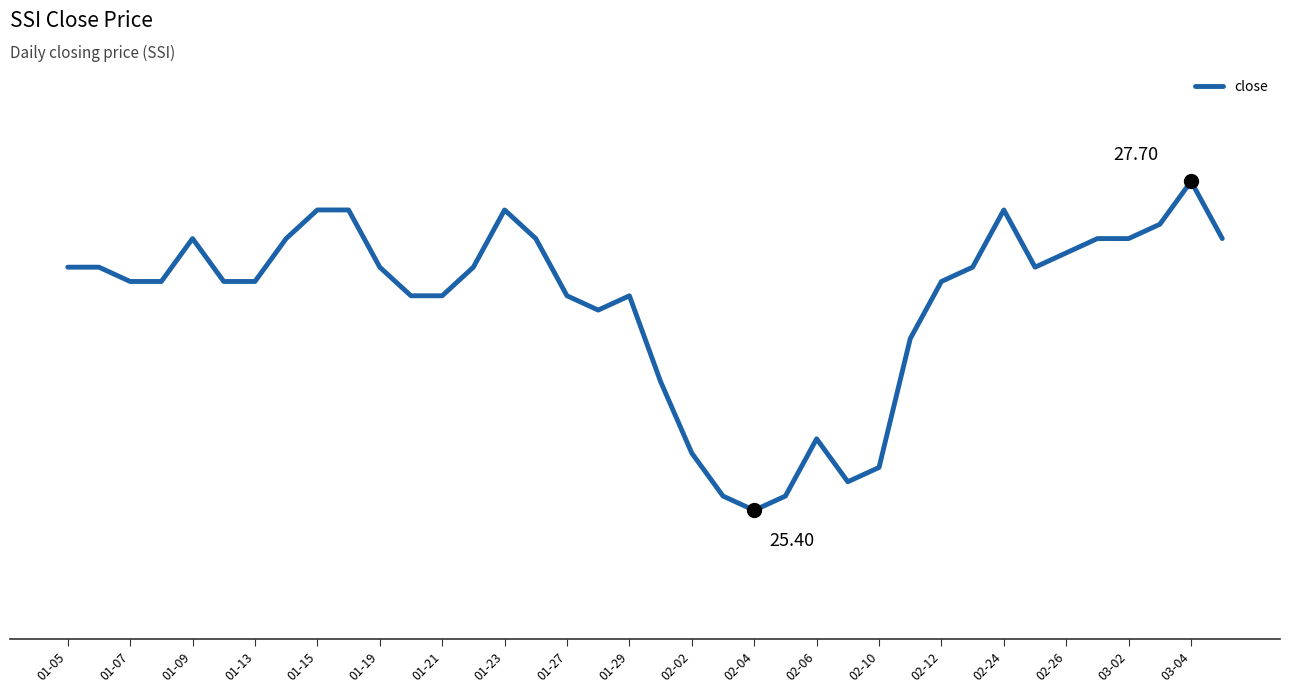

Does the chart display data point markers on the line(s)?

No